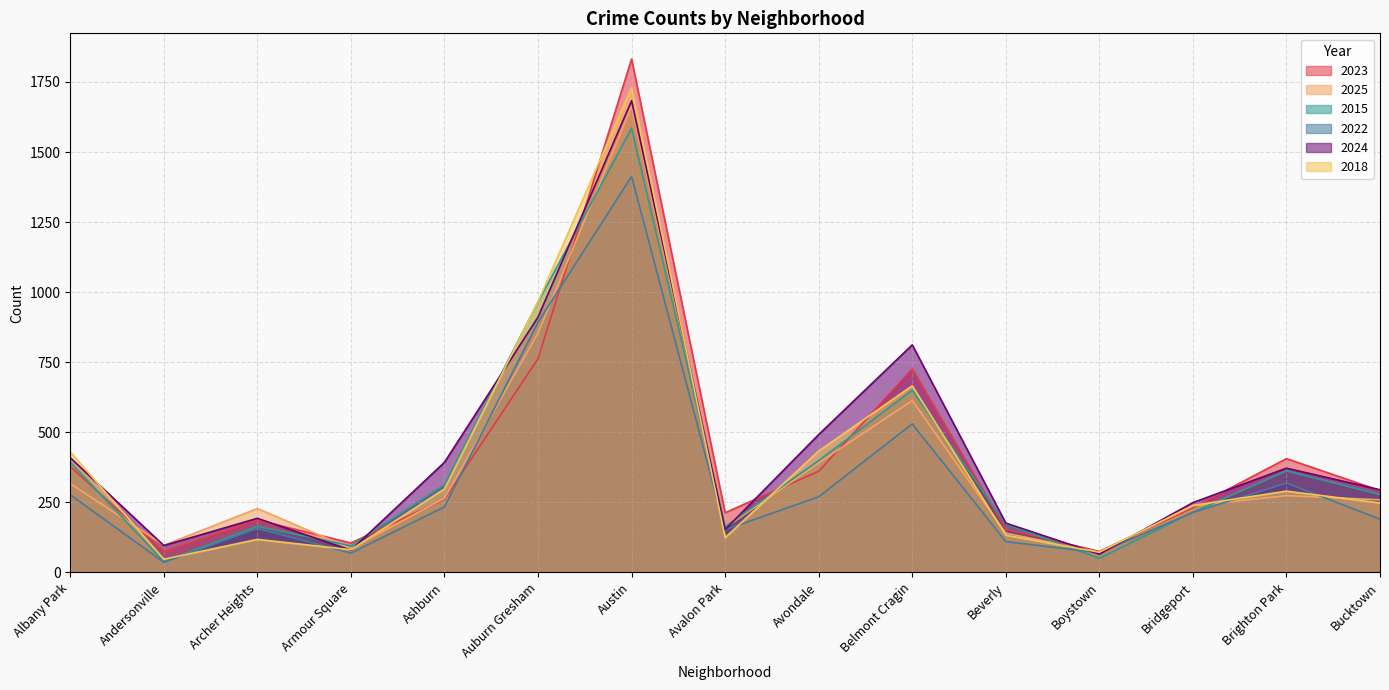

How many data points in 2015 are above 278?

7